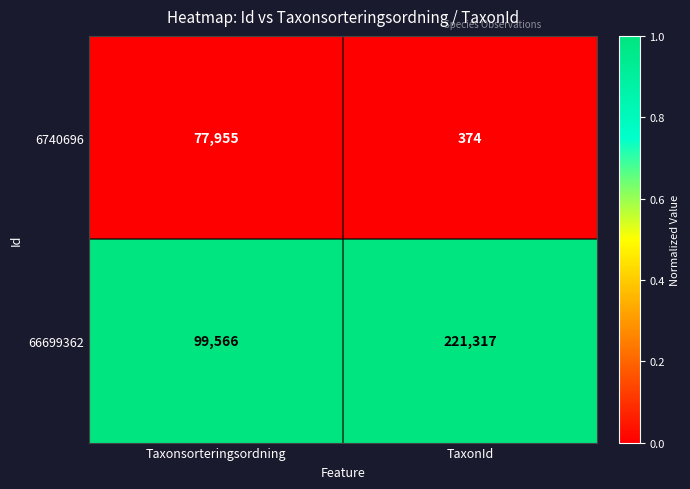

Rank the series at Taxonsorteringsordning from lowest to highest value.

6740696, 66699362